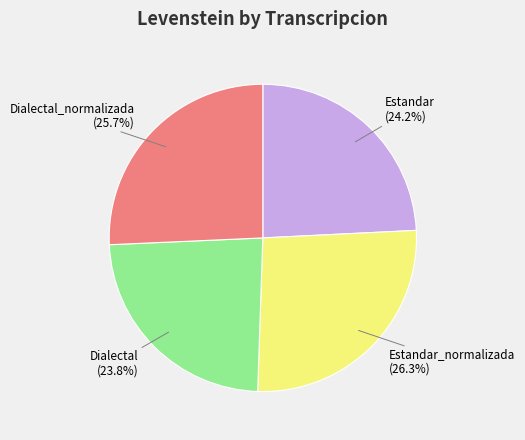

What is the total percentage of Estandar_normalizada and Estandar?

50.5%